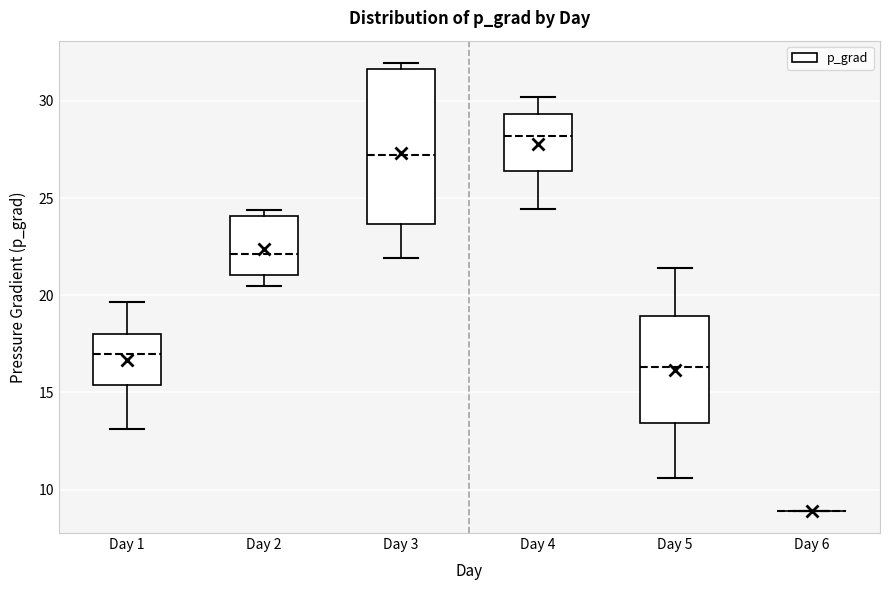

Which box is the tallest, from its lower edge to its upper edge?

Day 3